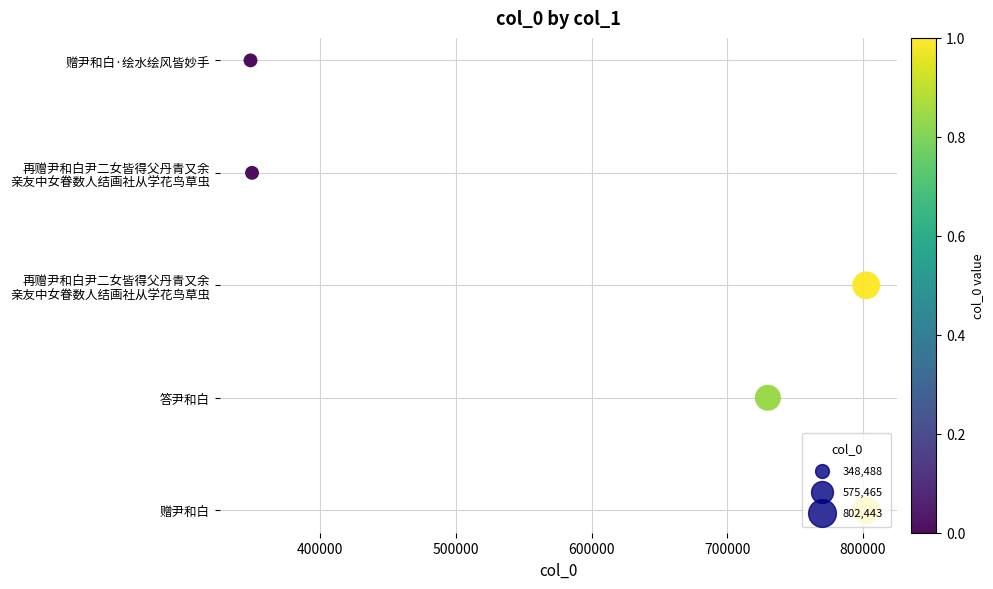

What is the change in value from 400000 to 600000?

+2